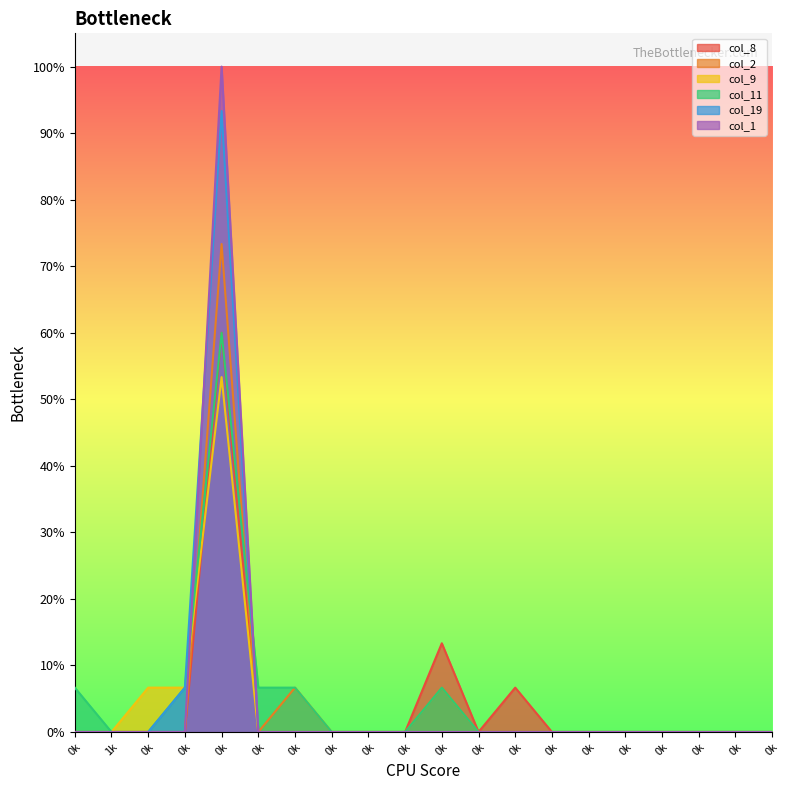

True or false: col_8 and col_2 intersect in this chart.

False